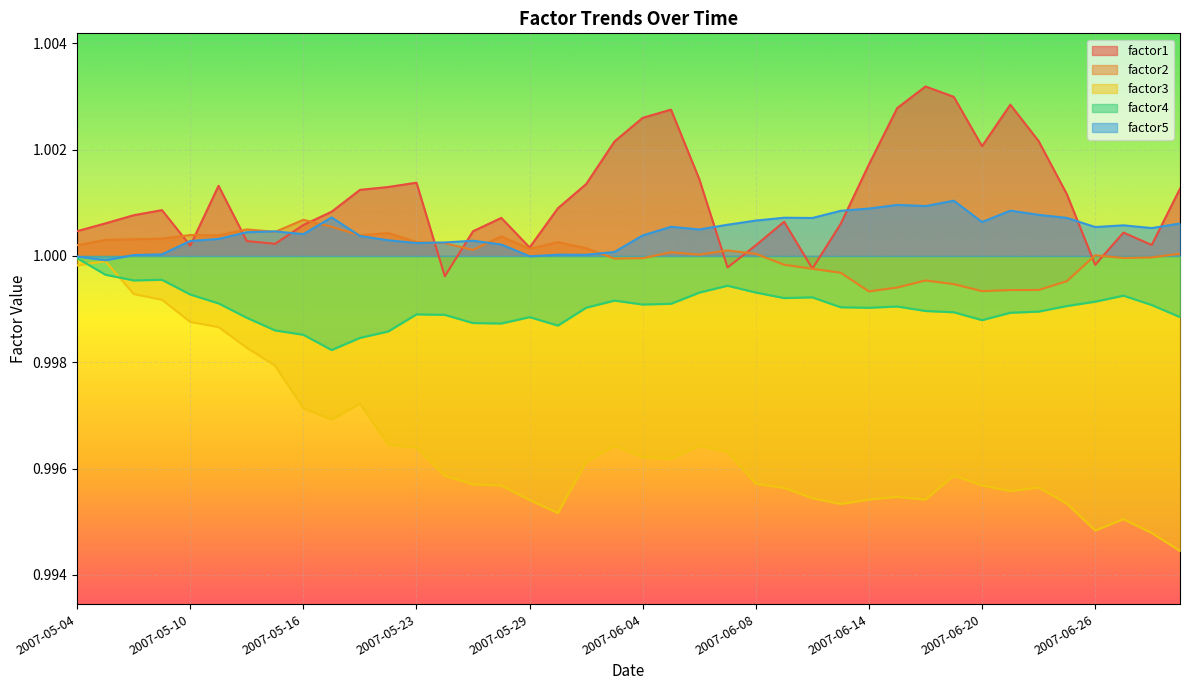

True or false: factor2 and factor3 cross at least once.

False